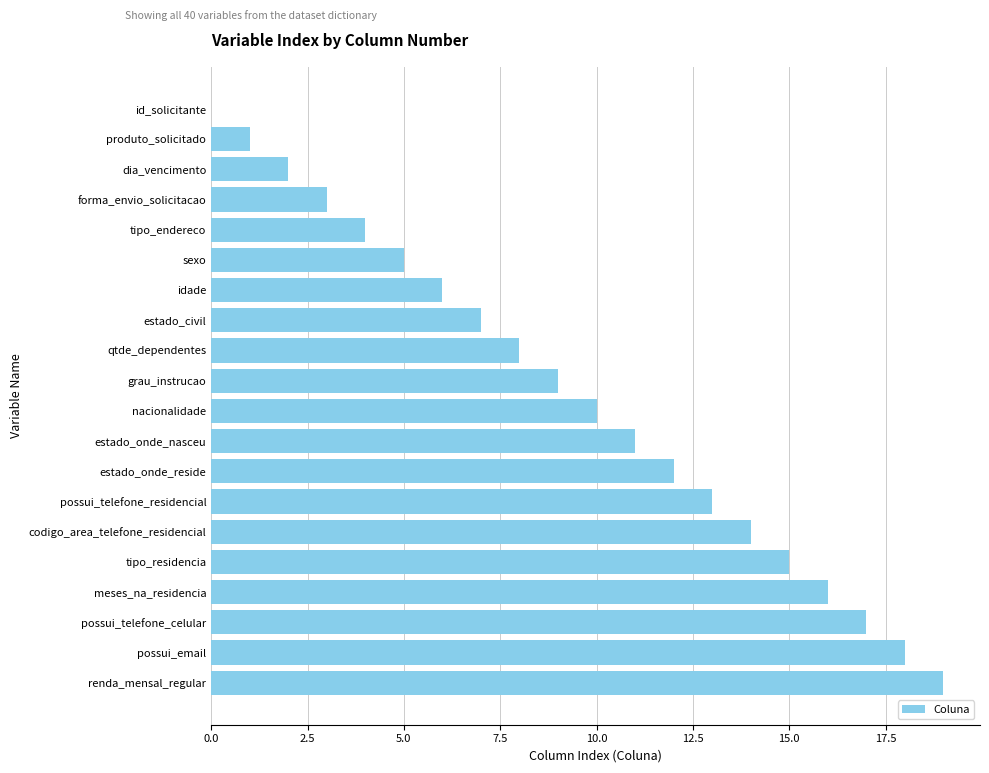

The chart shows a value of 11 at estado_onde_nasceu. True or false?

True